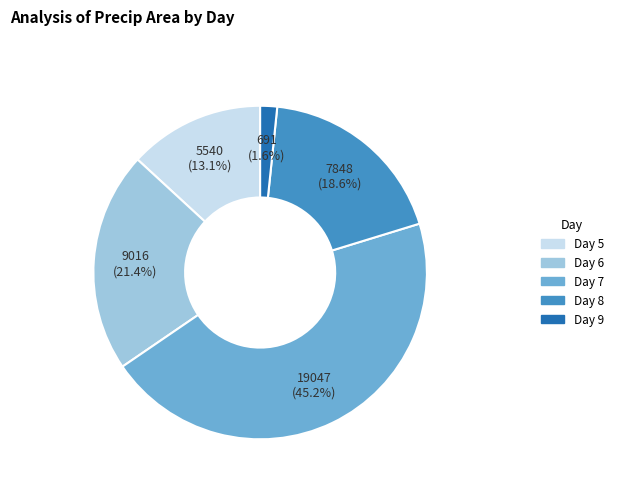

How many slices are in this pie chart?

5